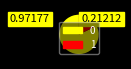

True or false: 0 accounts for 82% of the total.

True